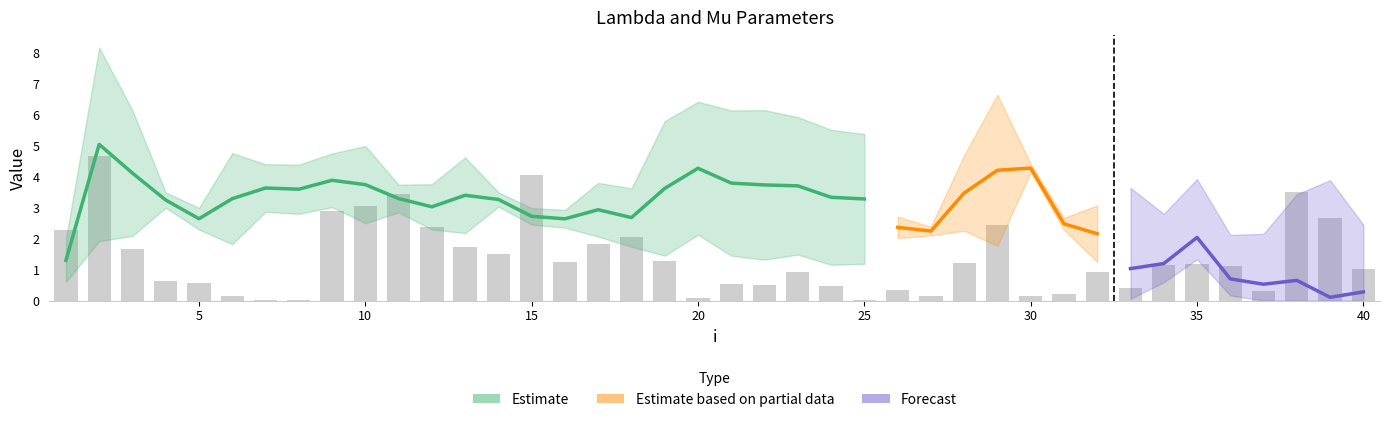

Reading right to left, list all the values displayed in this chart.

lambda.1: 2.5	2.6	2.3	2.5	4.2	4.4	2.6	3.5	3.4	2.9	2.7	2.8	3.3	3.4	4.4	3.3	3.3	3.7	3.7	3.8	4.3	3.6	2.7	2.9	2.6	2.7	3.3	3.4	3.0	3.3	3.7	3.9	3.6	3.6	3.3	2.6	3.3	4.1	5.1	1.3
mu.1: 0.3	0.1	0.7	0.5	0.7	2.0	1.2	1.0	1.4	0.5	0.6	0.5	0.4	0.6	1.7	2.1	2.2	2.2	2.4	2.3	2.2	2.2	0.9	0.9	0.3	0.3	0.2	1.2	0.7	0.4	1.2	0.9	0.8	0.8	1.5	0.4	0.2	2.0	3.1	0.7
lambda.2: 2.7	4.7	3.5	2.0	1.8	2.4	2.0	3.3	2.2	2.5	4.3	4.2	3.5	2.2	2.4	2.2	1.7	3.2	2.5	2.7	2.3	3.0	3.3	3.8	4.5	4.3	2.4	2.1	5.8	4.7	4.8	3.9	1.4	2.1	2.4	2.4	3.8	5.5	5.6	4.3
mu.2: 1.0	2.7	3.5	0.3	1.1	1.2	1.1	0.4	0.9	0.2	0.1	2.4	1.2	0.1	0.3	0.0	0.5	0.9	0.5	0.5	0.1	1.3	2.1	1.8	1.2	4.1	1.5	1.7	2.4	3.4	3.1	2.9	0.0	0.0	0.1	0.6	0.6	1.7	4.7	2.3